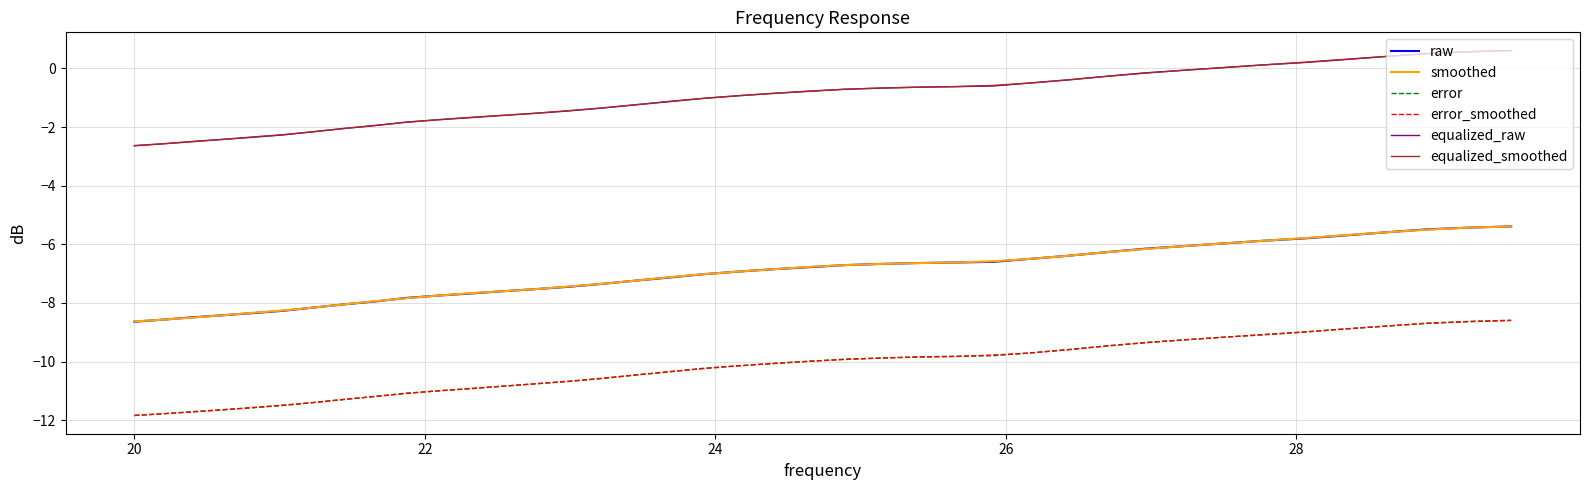

True or false: equalized_raw and error cross at least once.

False